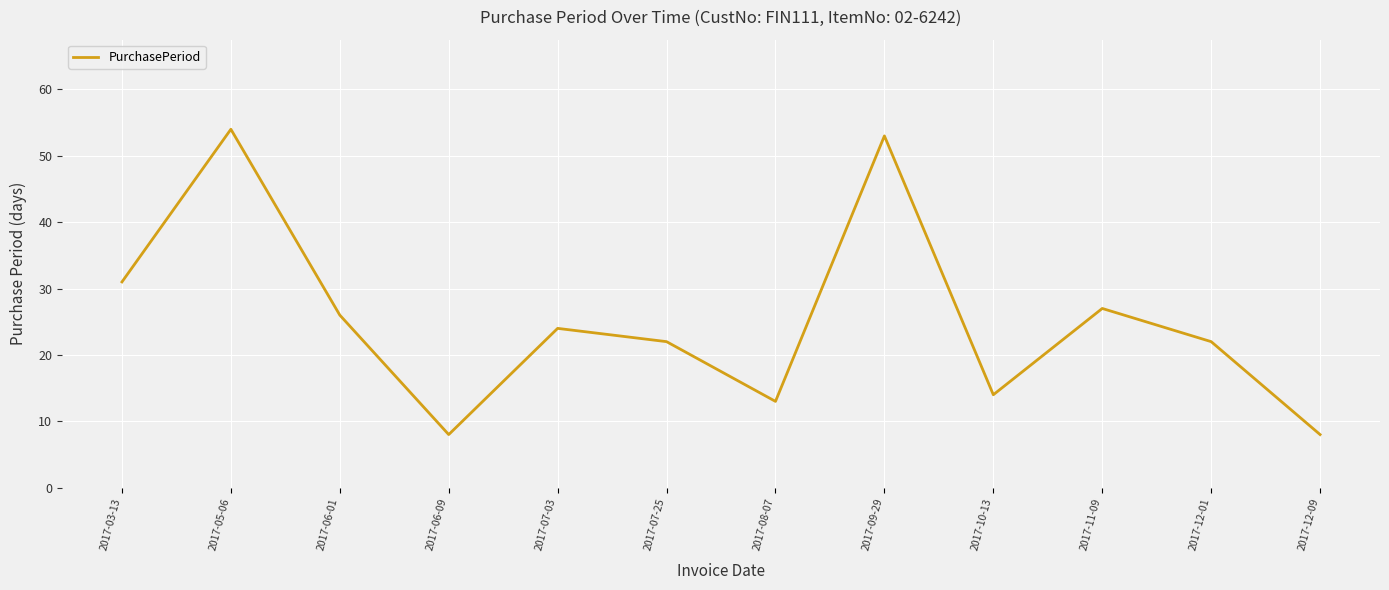

Which has a higher value, 2017-03-13 or 2017-11-09?

2017-03-13